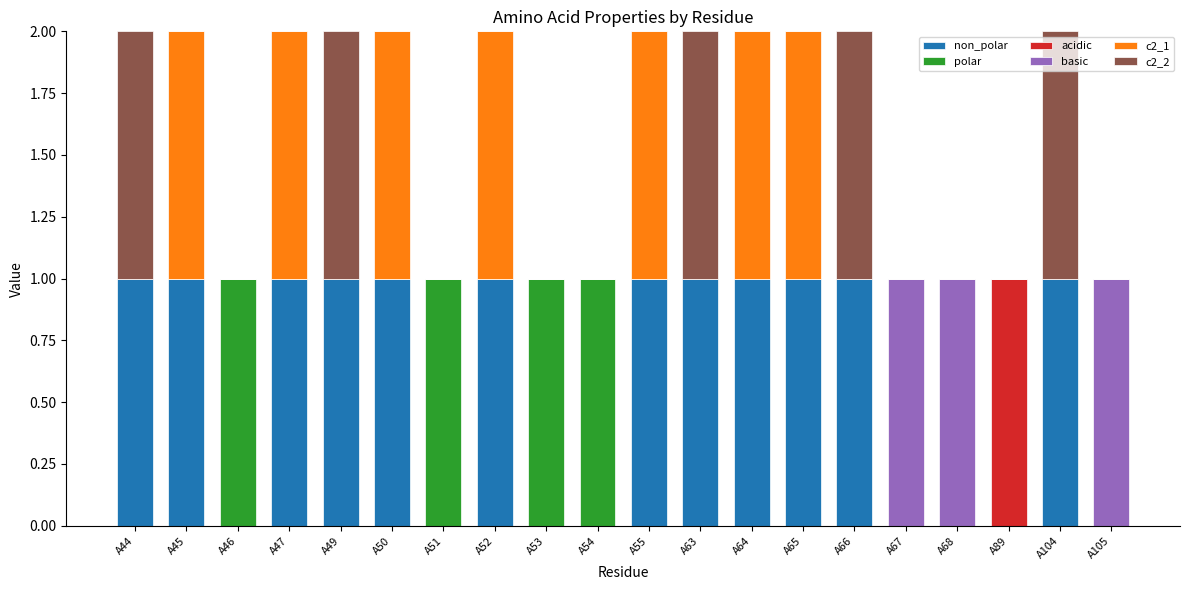

How many basic values are between 0 and 1?

20